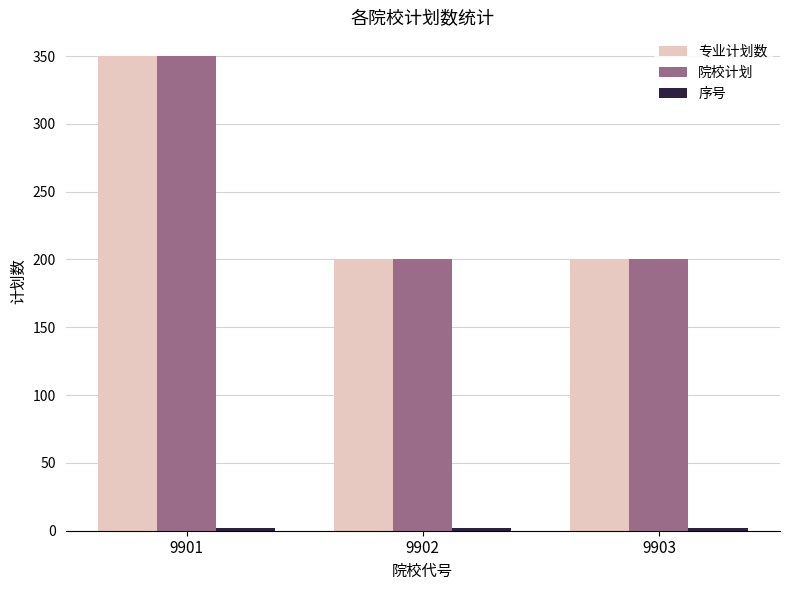

At how many categories does at least one series exceed 83?

3